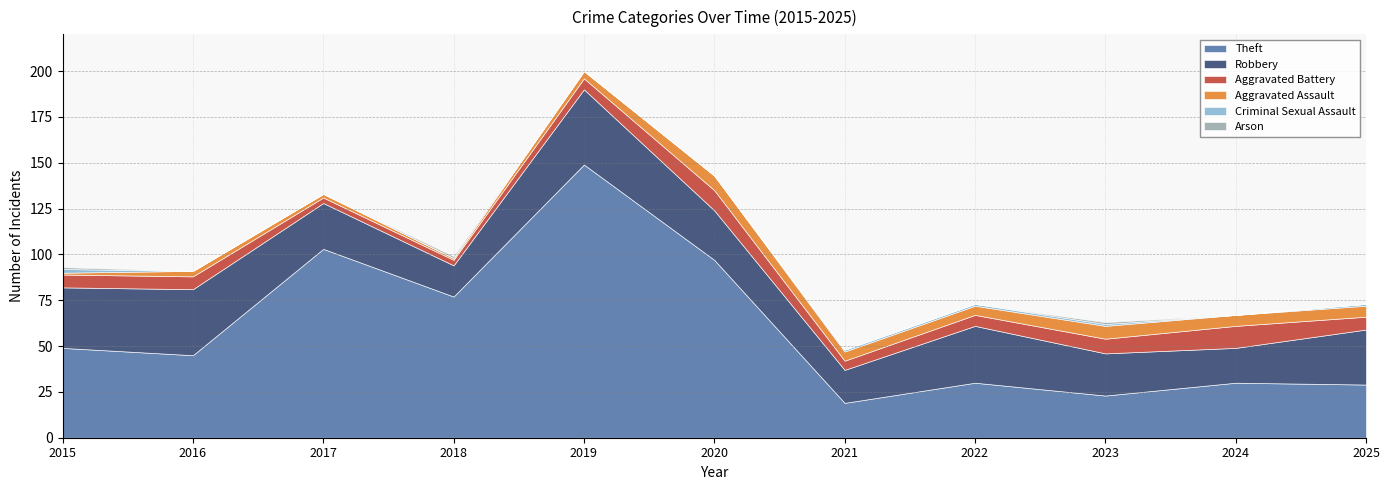

How many lines are shown in the chart?

6